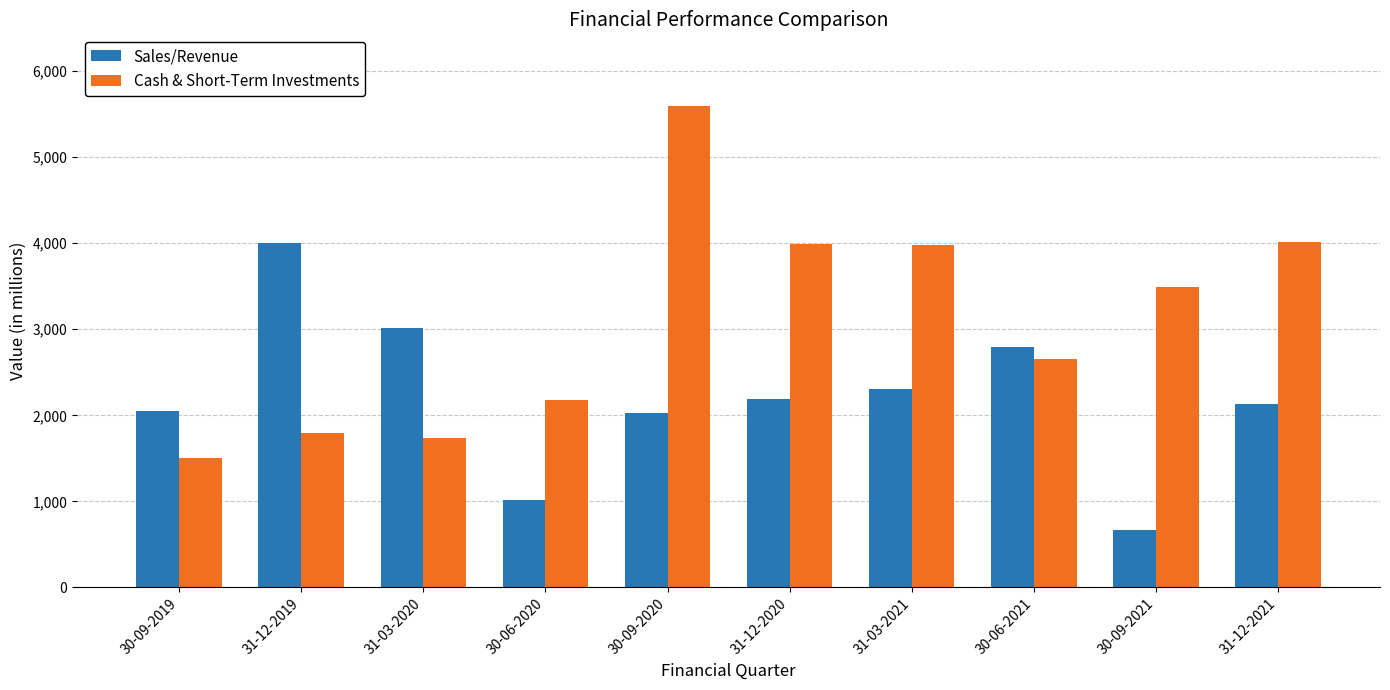

At which label does Sales/Revenue reach its peak?

31-12-2019